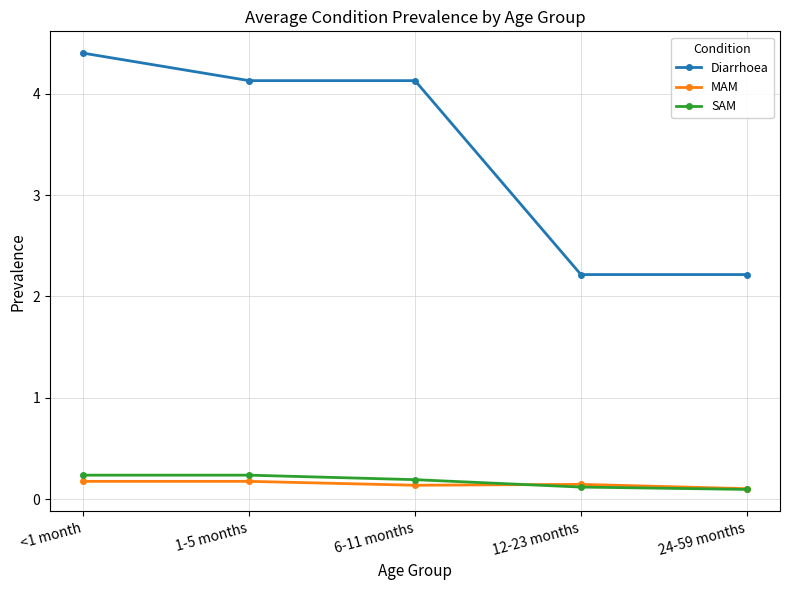

Count the number of categories in the chart.

5